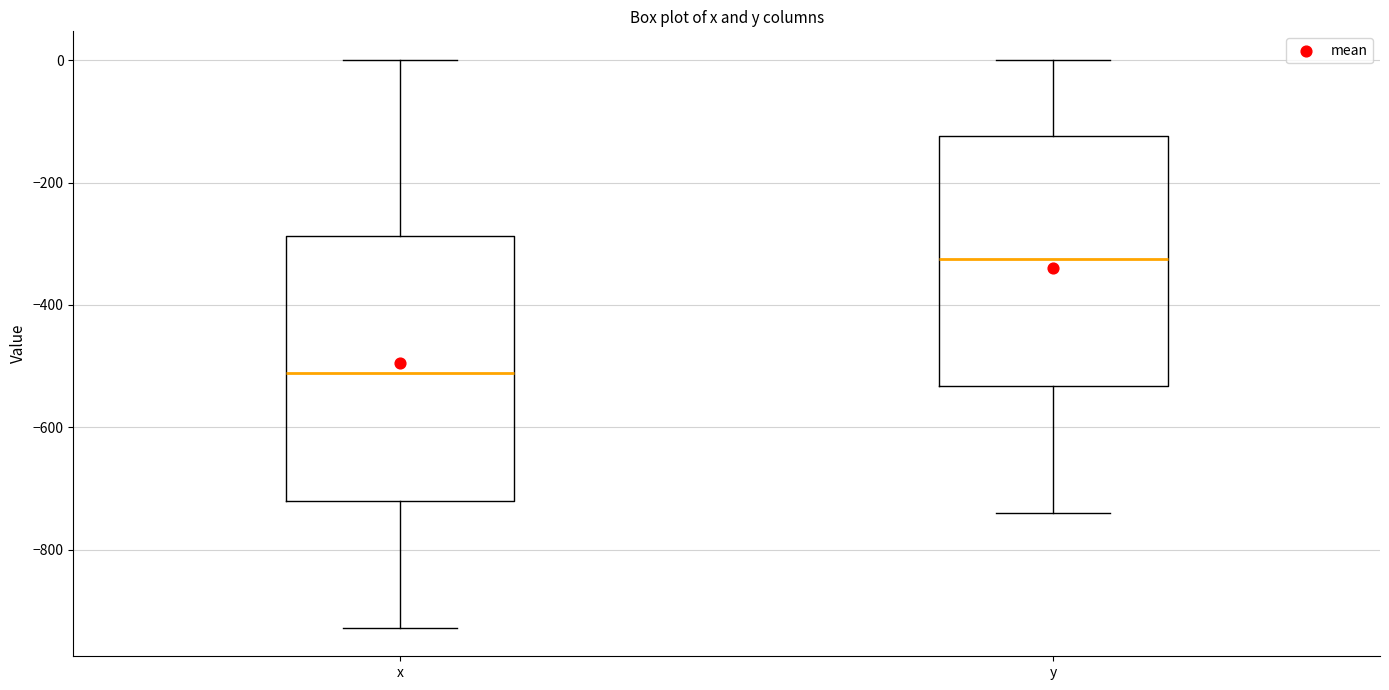

Which box's median line is the highest?

y